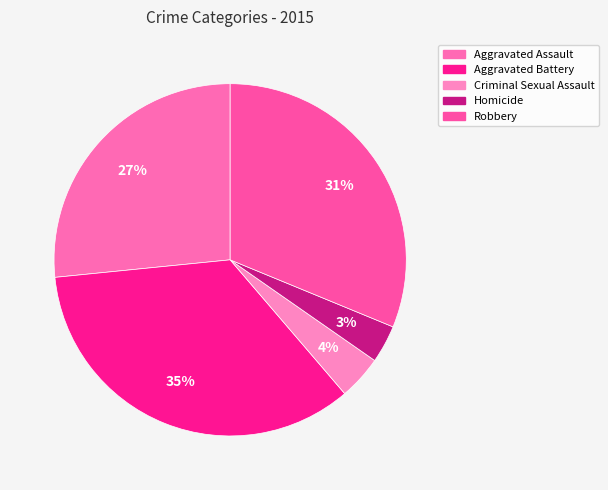

Is there a majority slice in this chart?

No